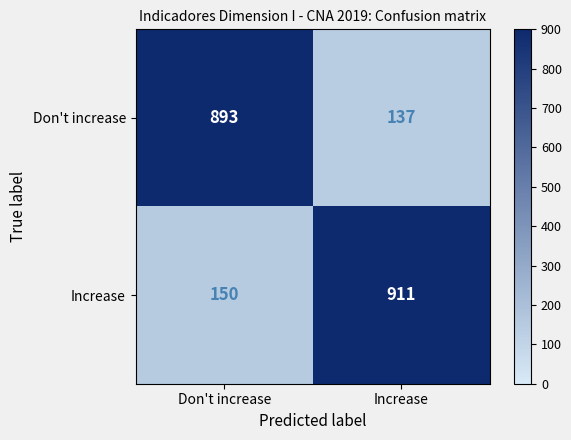

What value does the Don't increase series have at Don't increase, to the nearest 100?

900